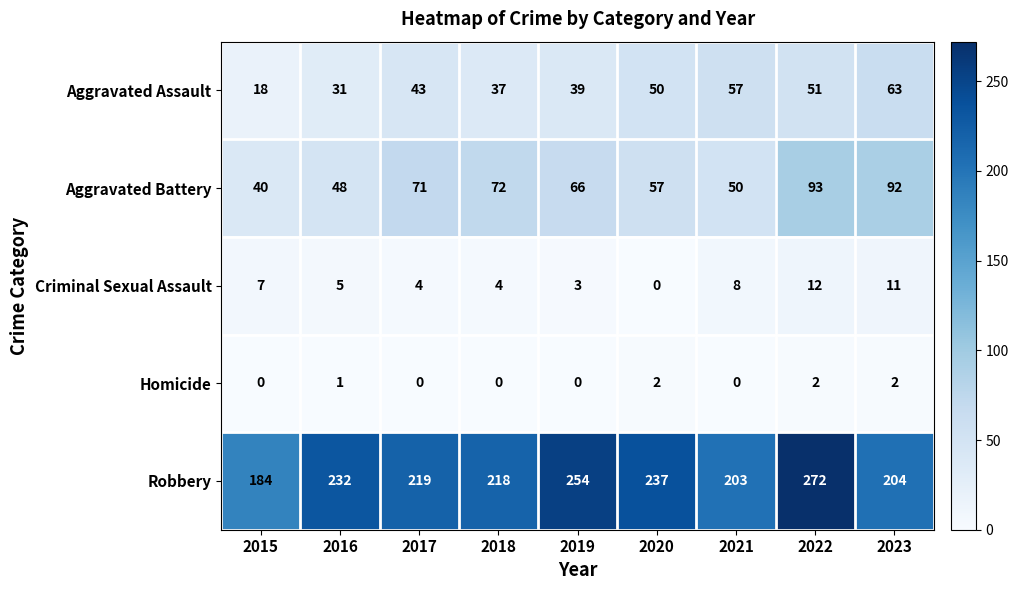

At which label does Aggravated Battery reach its minimum?

2015